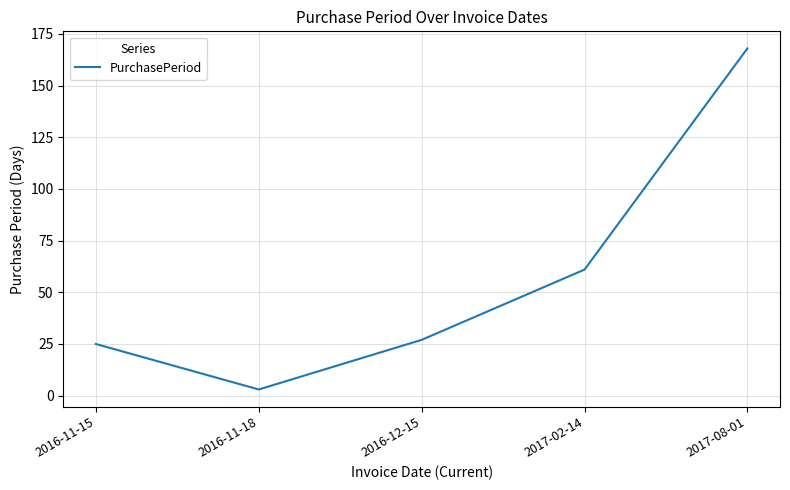

Reading left to right, list all the values displayed in this chart.

2016-11-15=25	2016-11-18=3	2016-12-15=27	2017-02-14=61	2017-08-01=168